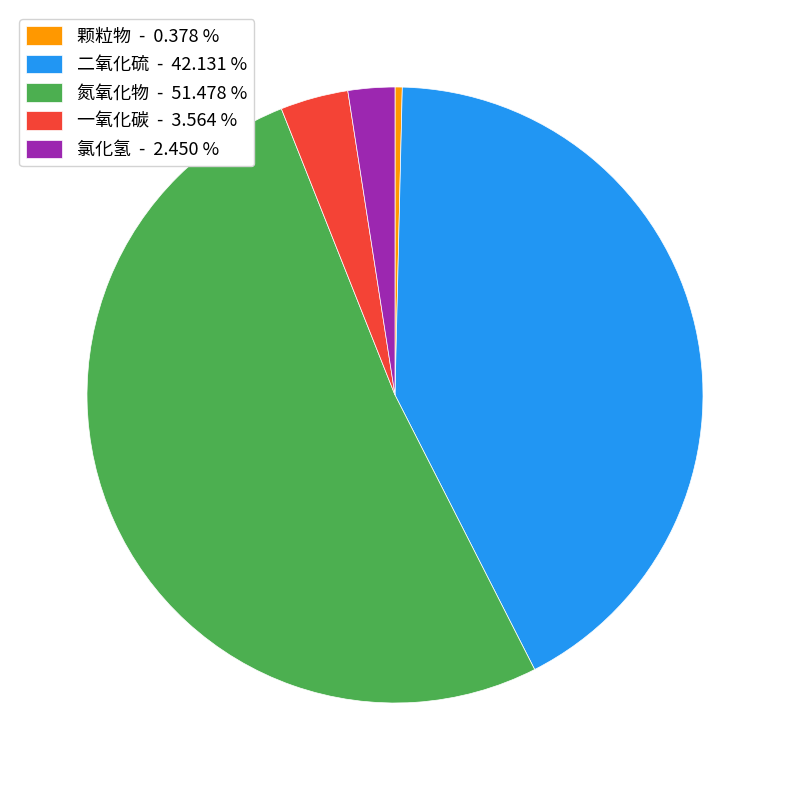

Does 氮氧化物 - 51.478 % represent more than half of the total?

Yes